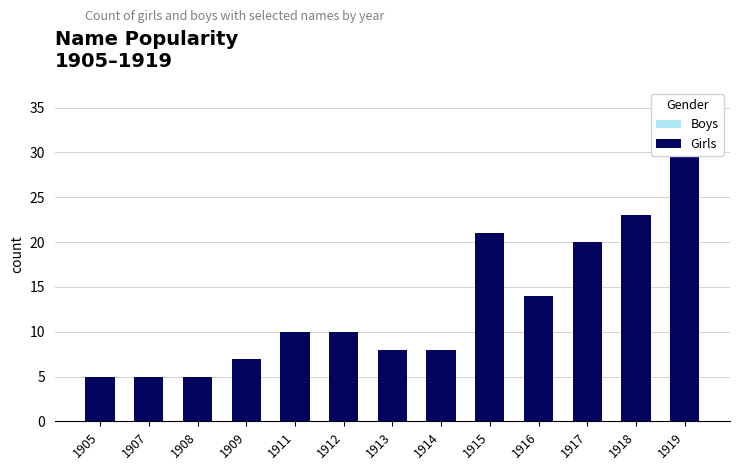

Between 1912 and 1907, which is larger?

1912